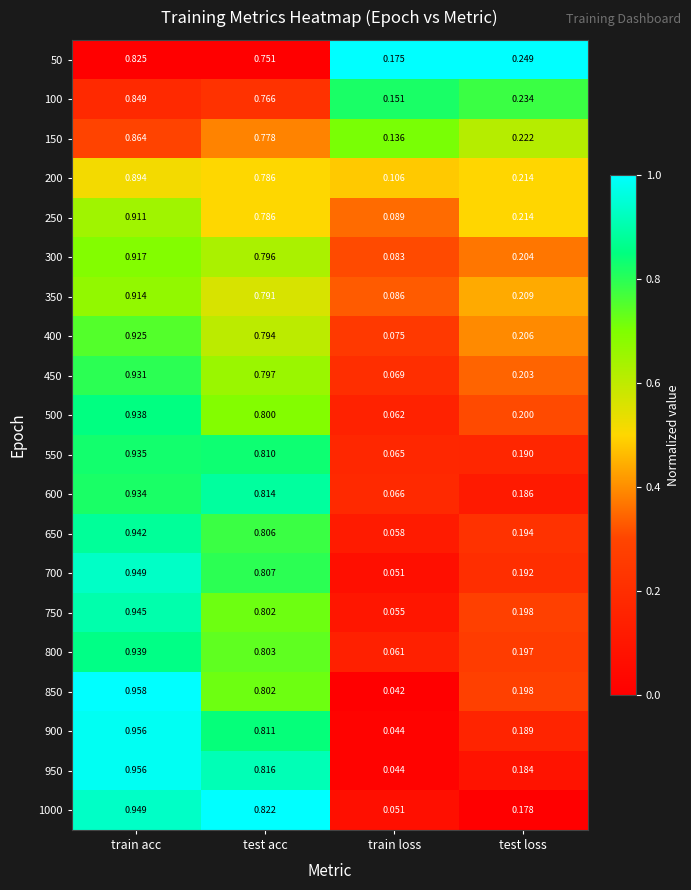

List the labels in order of 400 value, largest first.

train acc, test acc, test loss, train loss